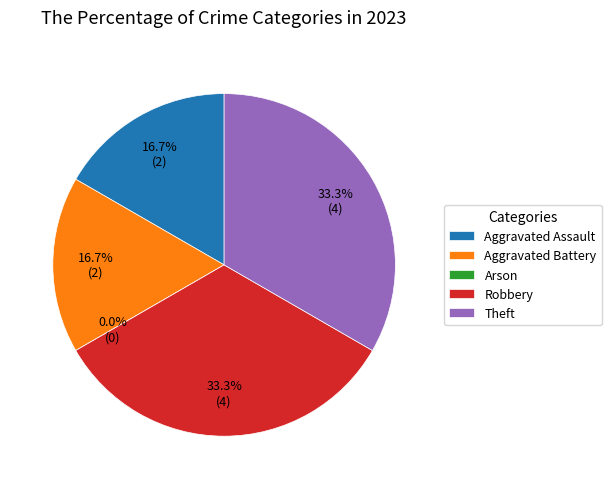

How much of the chart is everything except Robbery?

66.7%